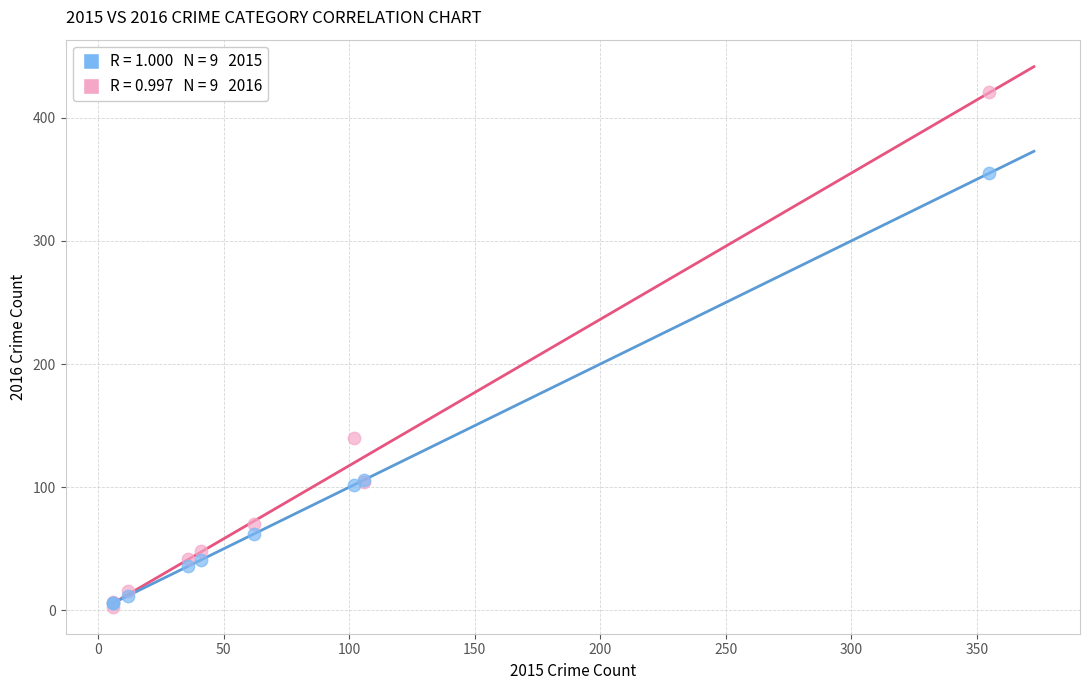

Across all series, what Y value is closest to 212?

140